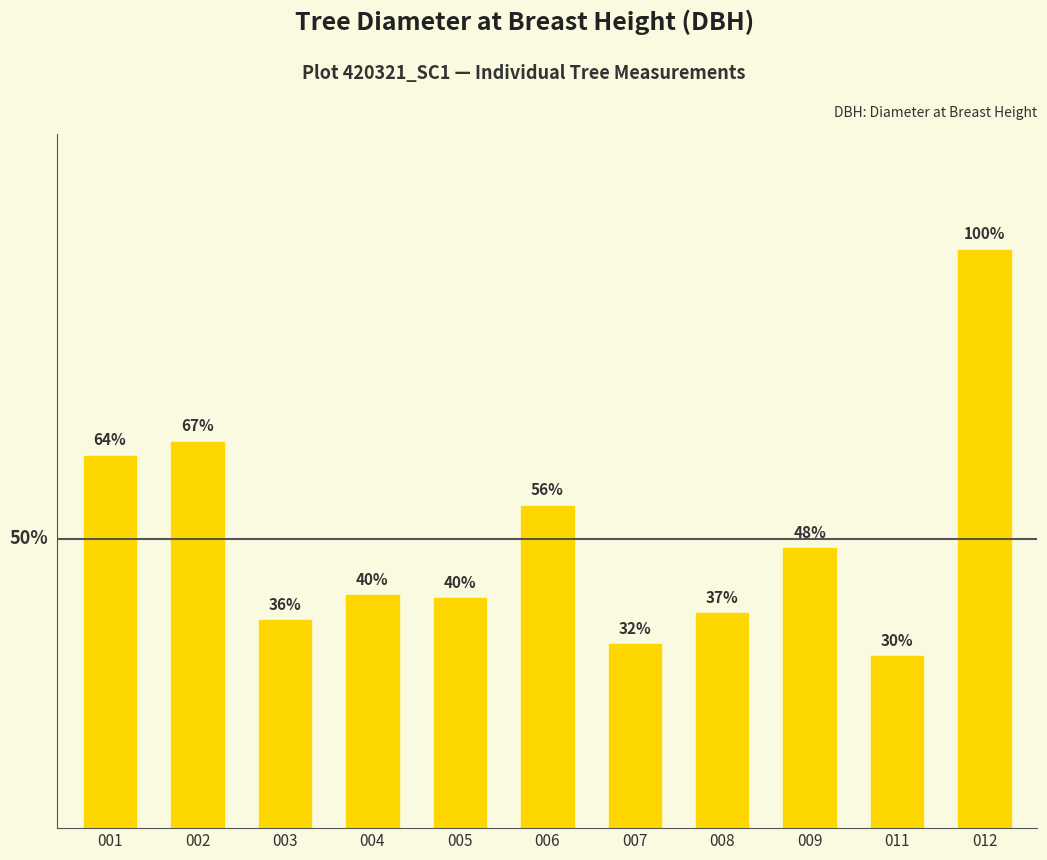

Is it true that the value at 001 is 25.6?

True